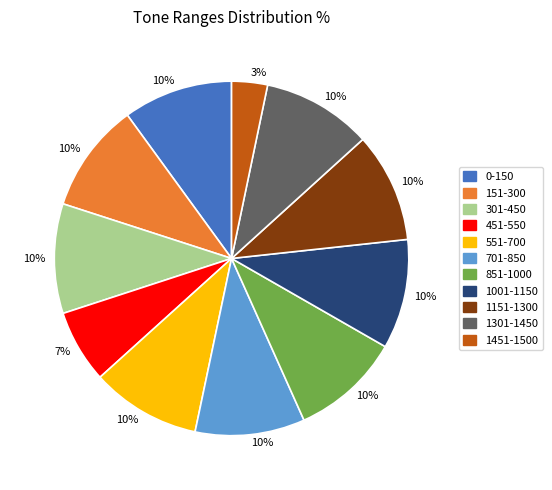

To the nearest percent, what is the average slice percentage?

9%